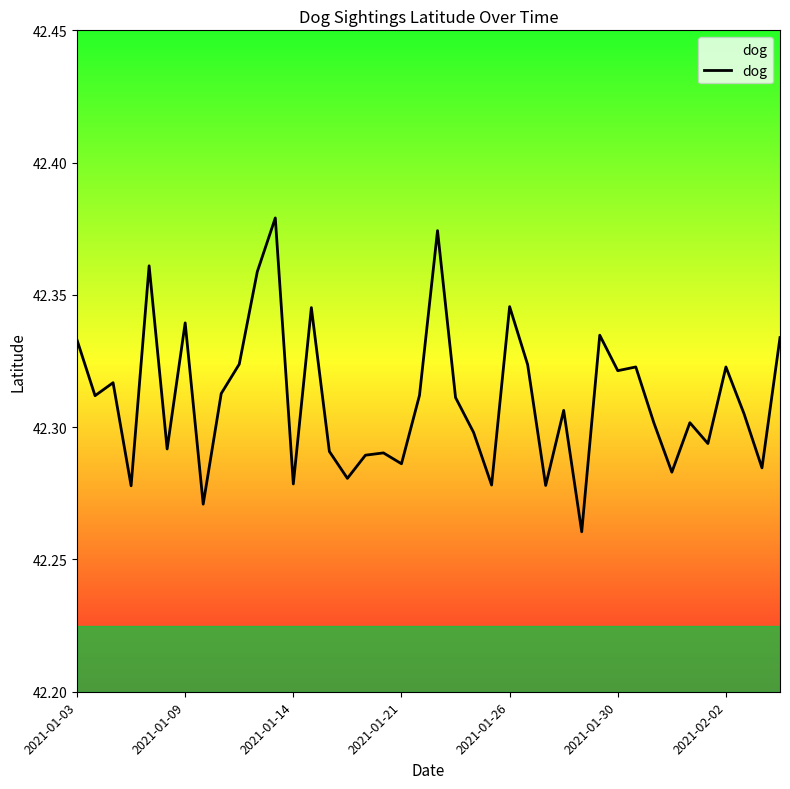

The chart shows a value of 62.1 at 2021-01-26. True or false?

False